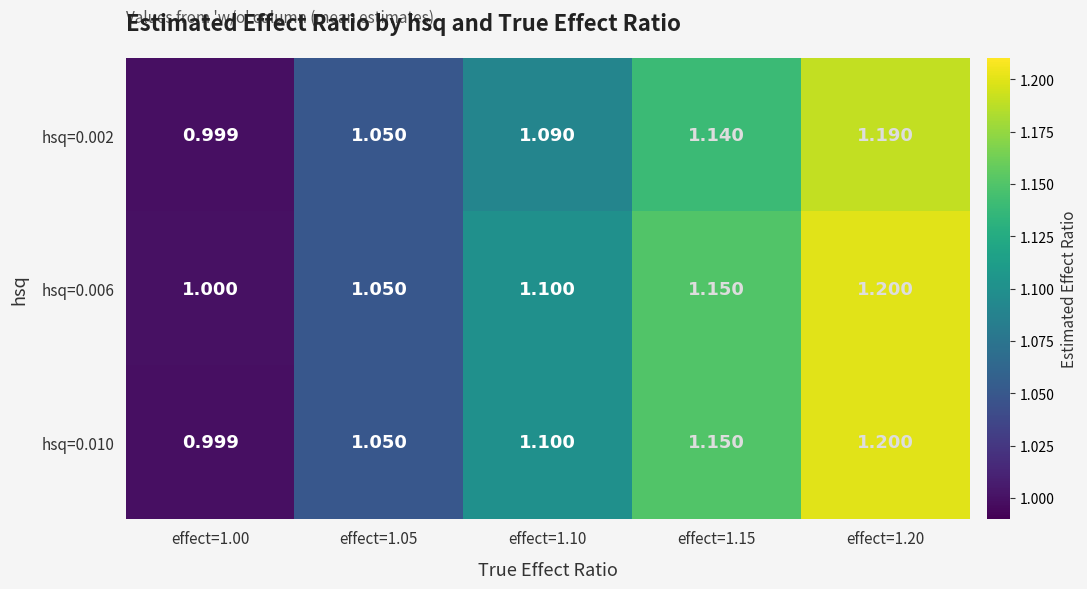

Reading left to right, list all the values displayed in this chart.

hsq=0.002: effect=1.00=1.0	effect=1.05=1.1	effect=1.10=1.1	effect=1.15=1.1	effect=1.20=1.2
hsq=0.006: effect=1.00=1.0	effect=1.05=1.1	effect=1.10=1.1	effect=1.15=1.1	effect=1.20=1.2
hsq=0.010: effect=1.00=1.0	effect=1.05=1.1	effect=1.10=1.1	effect=1.15=1.1	effect=1.20=1.2